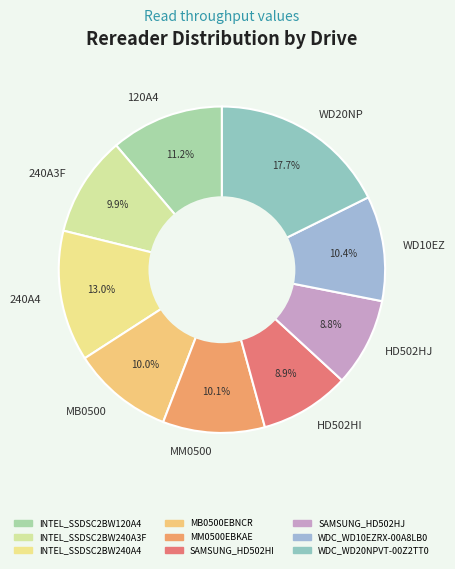

Does any single category account for the majority?

No